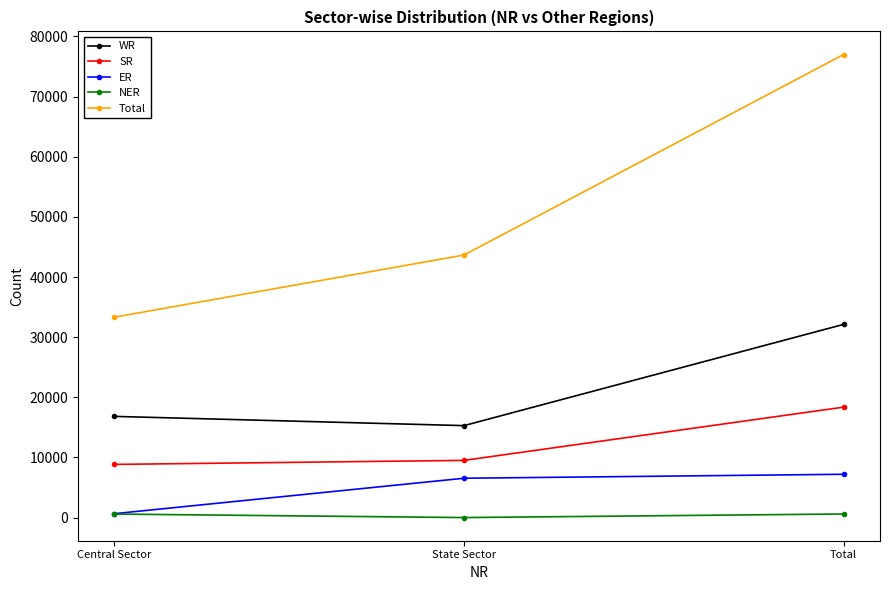

What is the highest value of the WR series?

32131